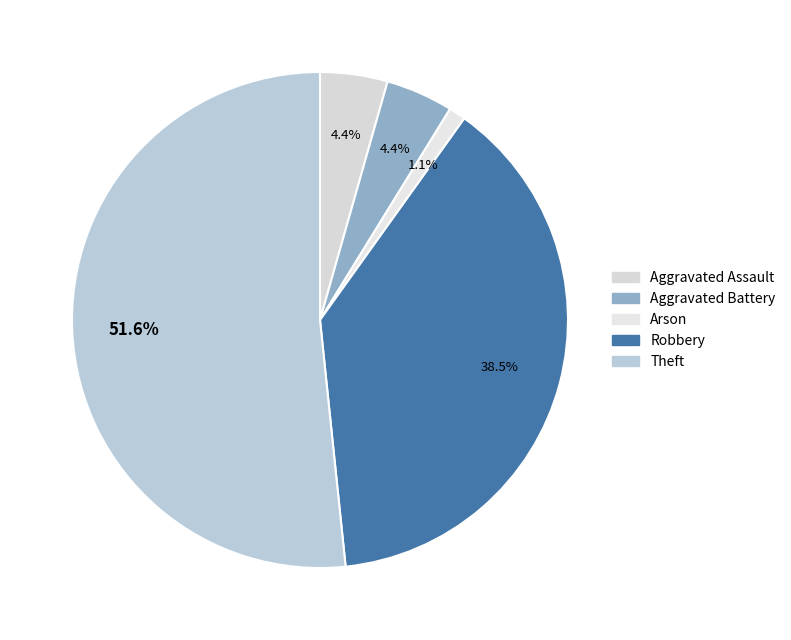

True or false: Aggravated Assault accounts for 12% of the total.

False